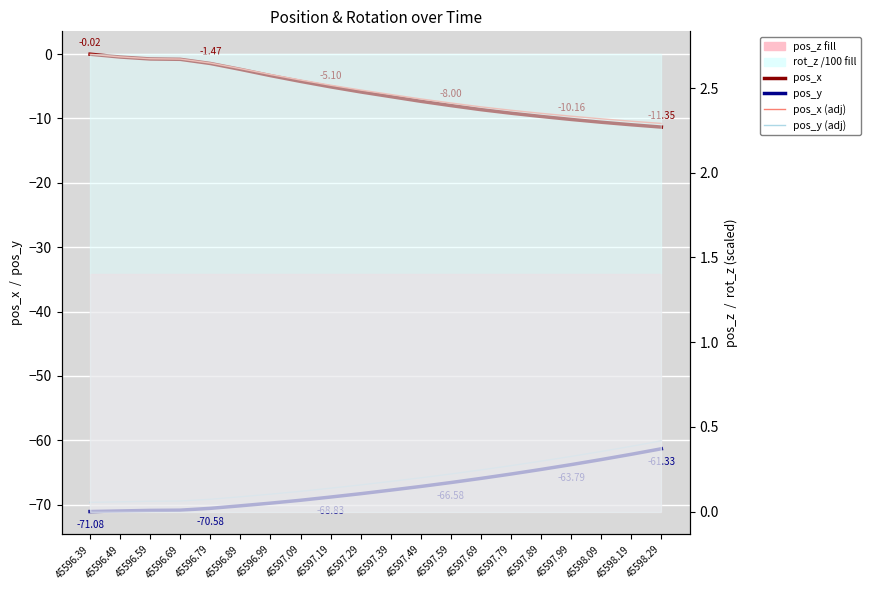

Between 45596.59 and 45597.59, which series saw the biggest shift?

pos_x